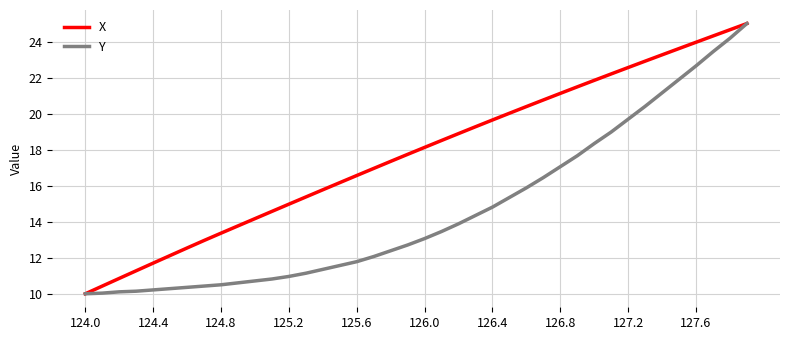

List the series in order of their overall mean, lowest first.

Y, X